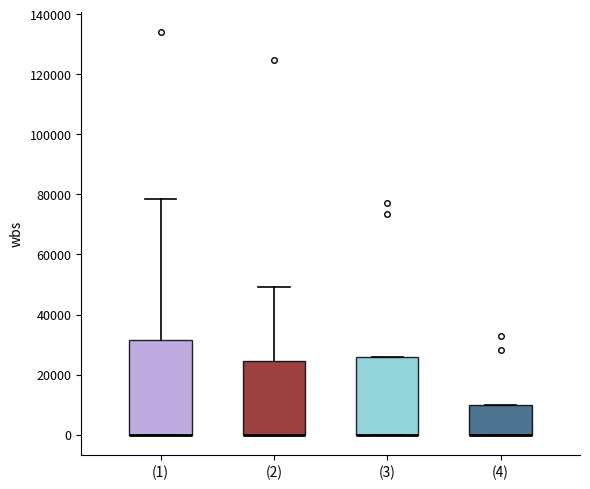

Which box is the tallest, from its lower edge to its upper edge?

(1)